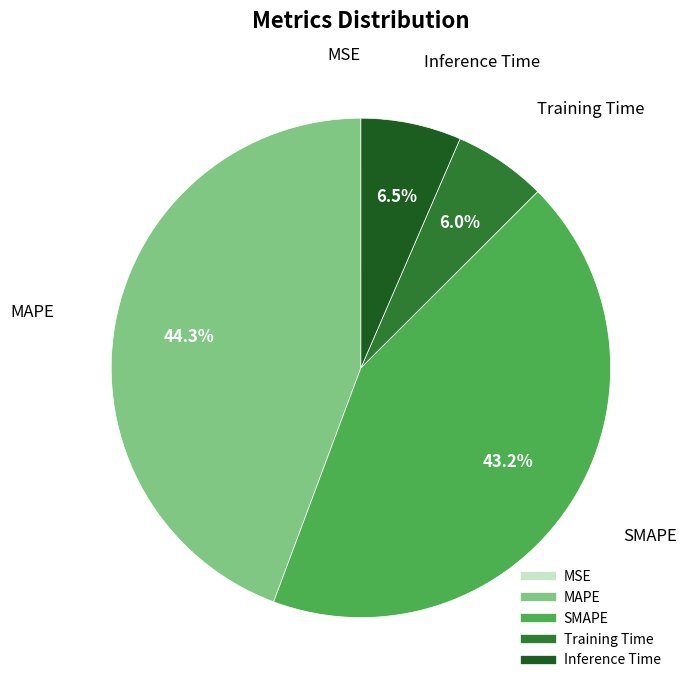

Between MAPE and SMAPE, which is larger?

MAPE